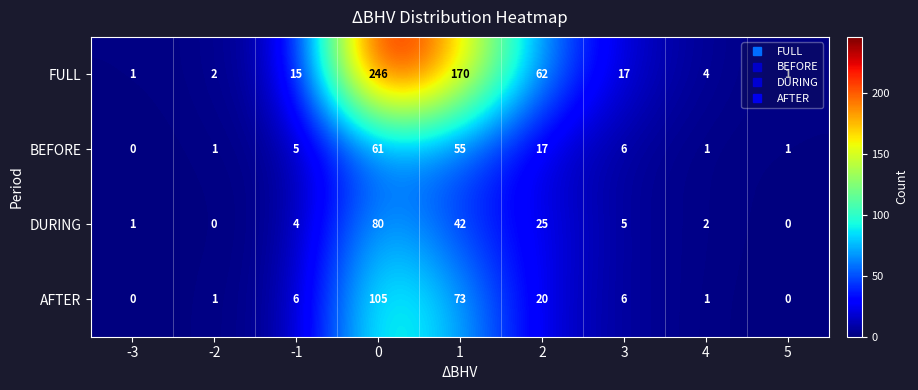

What is the spread (max minus min) of values at 0?

185